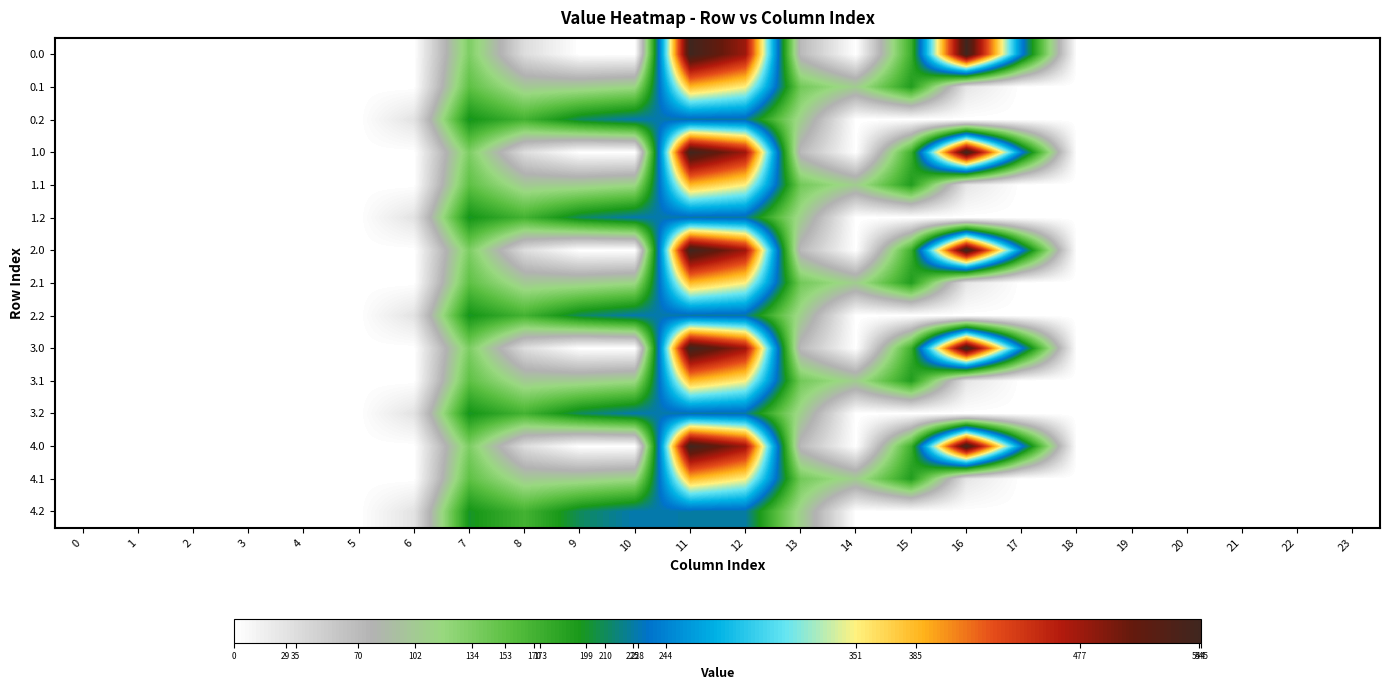

Rank the series at 23 from highest to lowest value.

0.0, 0.1, 0.2, 1.0, 1.1, 1.2, 2.0, 2.1, 2.2, 3.0, 3.1, 3.2, 4.0, 4.1, 4.2